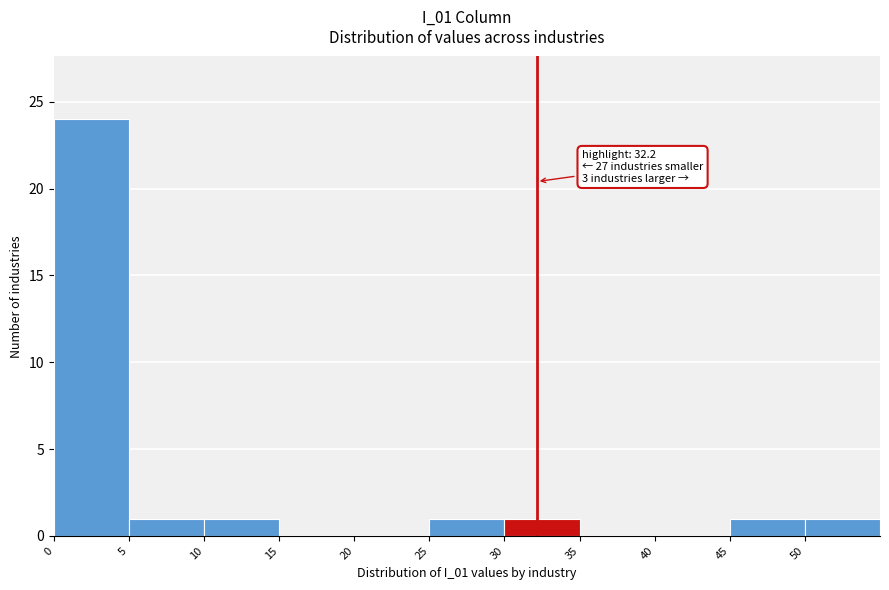

Which range on the x-axis has the tallest bar?

0 to 5